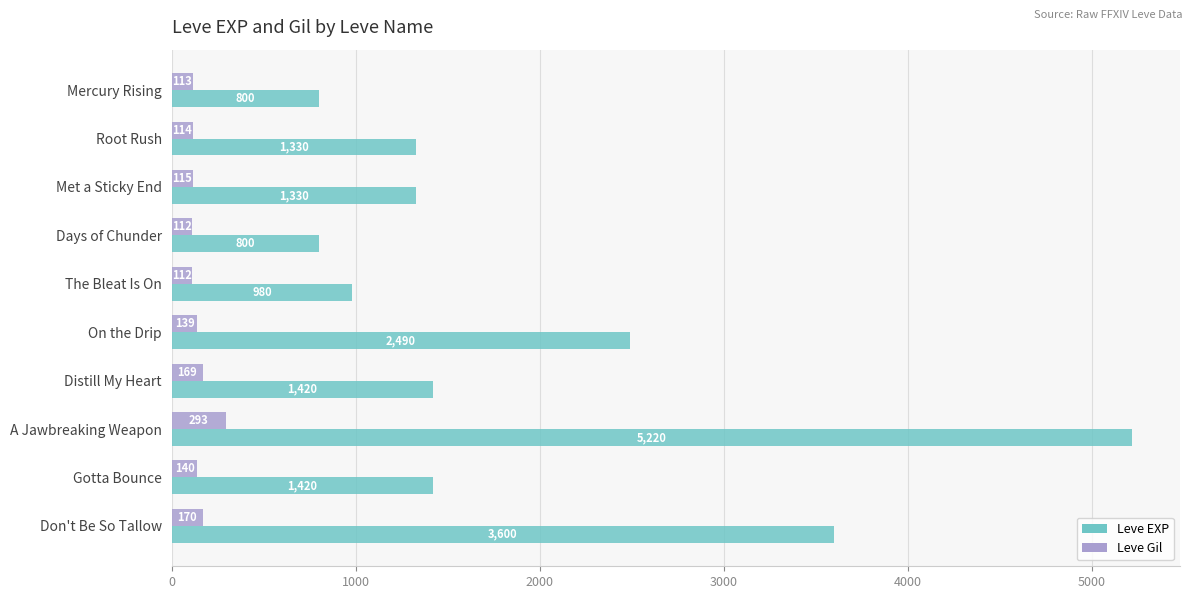

Which category has the highest value in the Leve Gil series?

A Jawbreaking Weapon